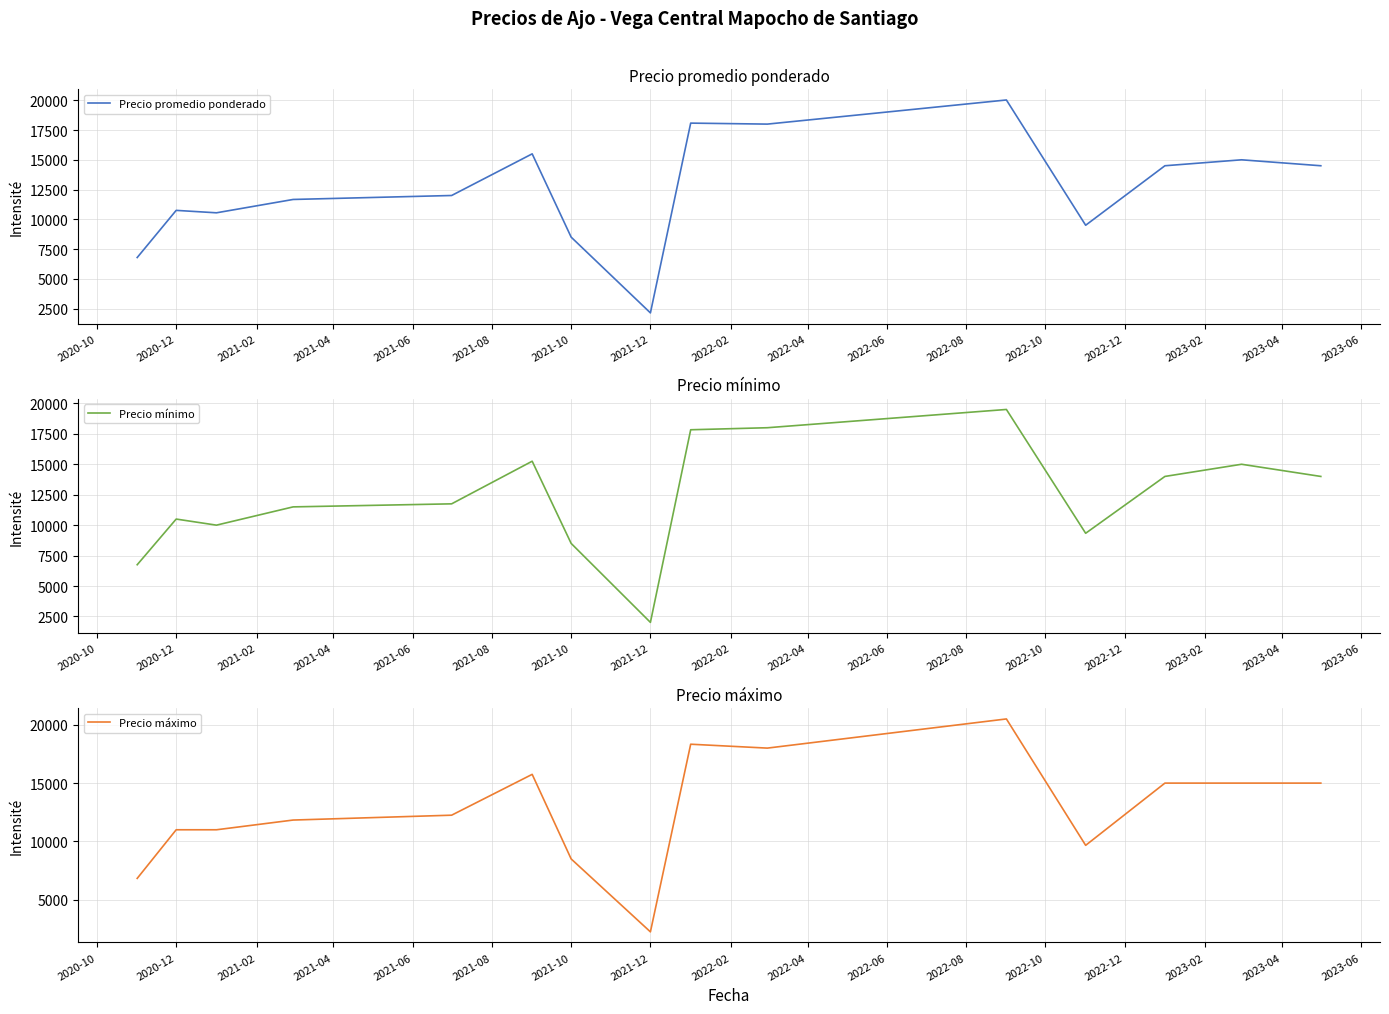

What value does the Precio promedio ponderado series have at 2021-08?

15500.0